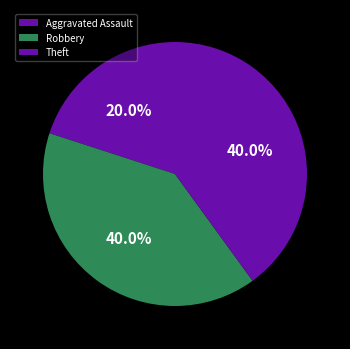

Approximately how many times larger is the value at Aggravated Assault compared to Theft?

0.5